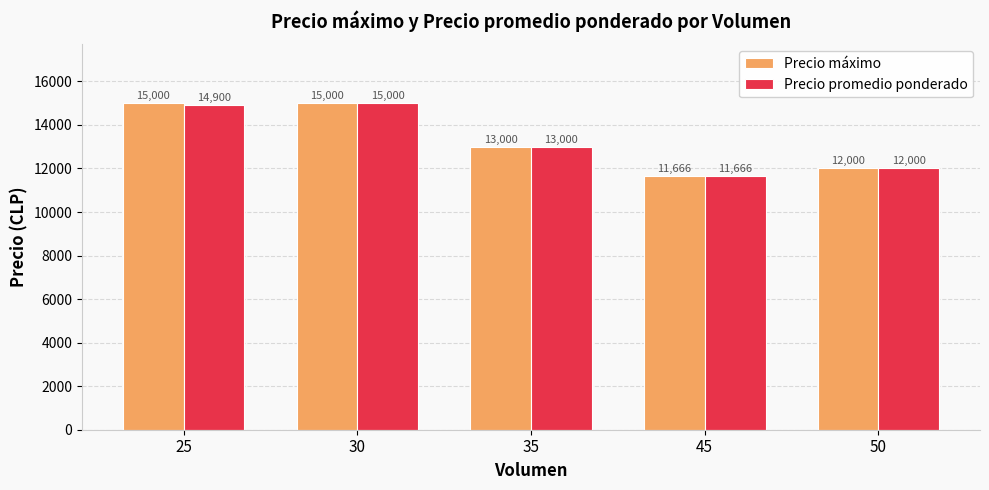

How many Precio máximo values are between 12000 and 15000?

4